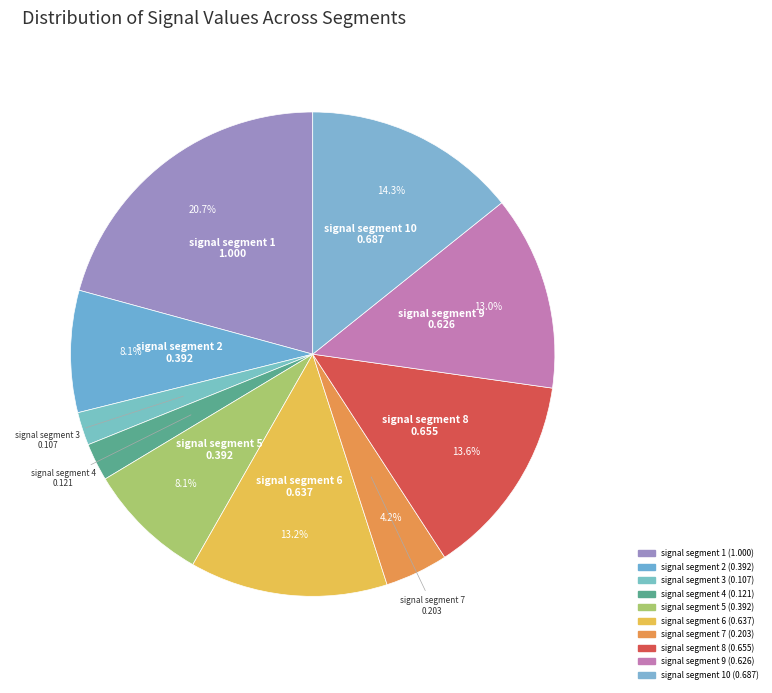

Count the number of slices in the pie.

10